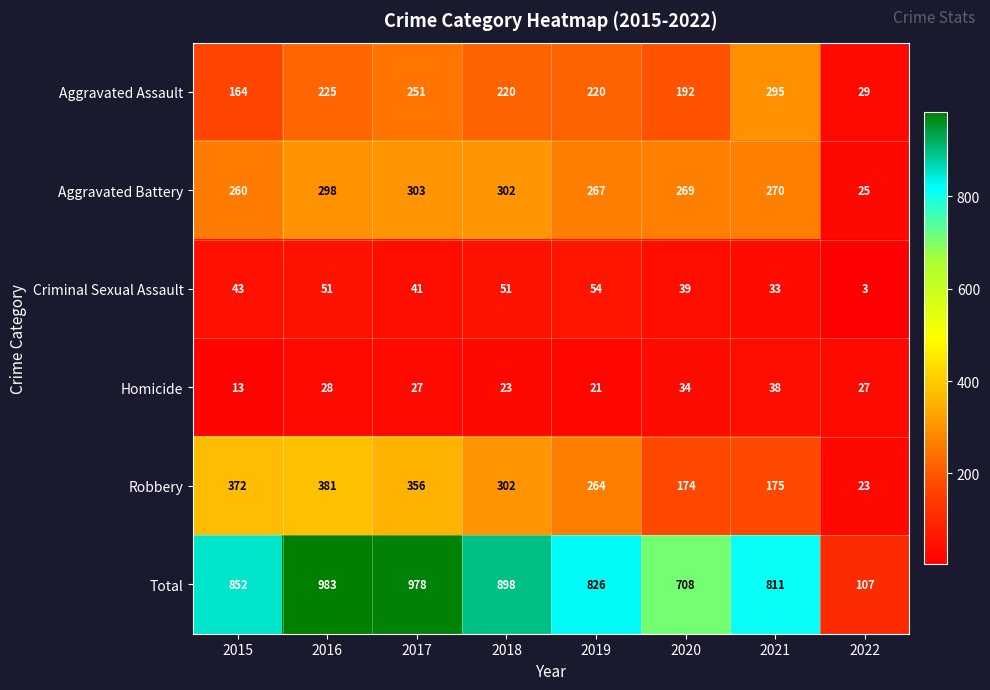

The Robbery series shows 23 at 2022. True or false?

True